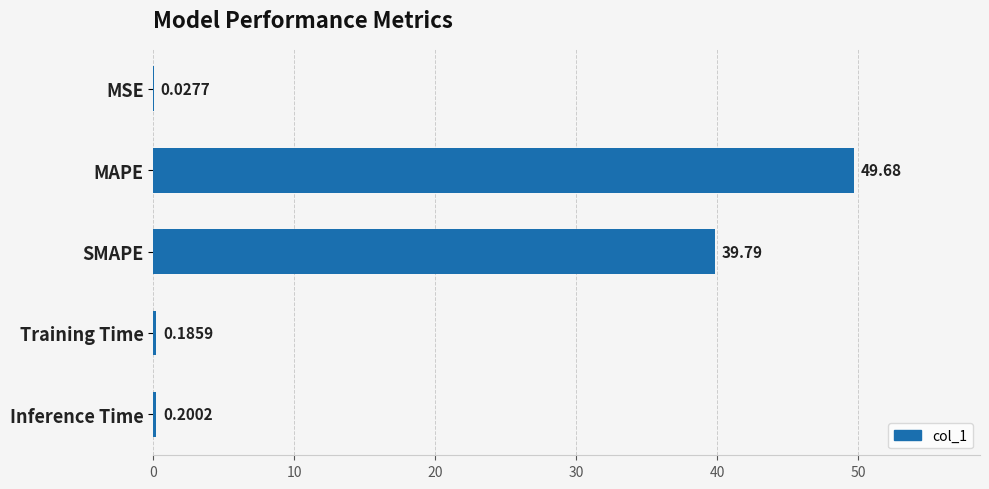

What is the sum of all values?

89.9